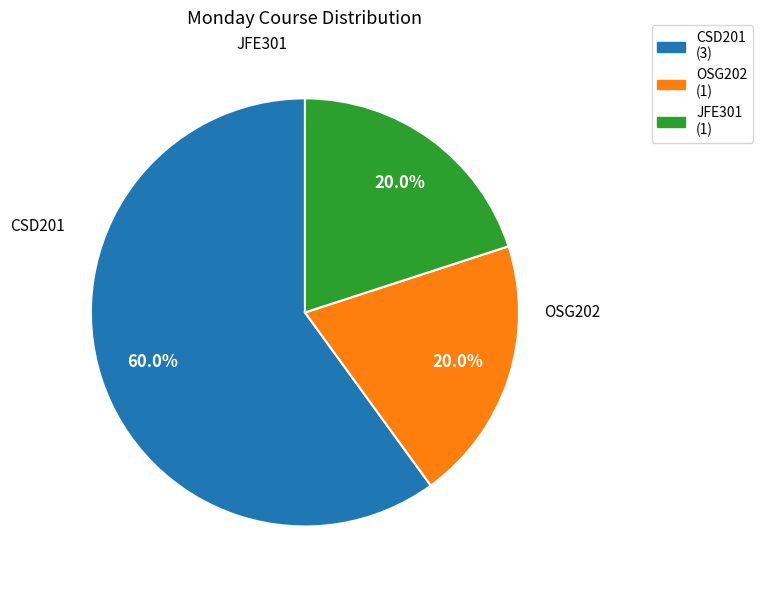

Is the sum of CSD201 and OSG202 greater than half?

Yes